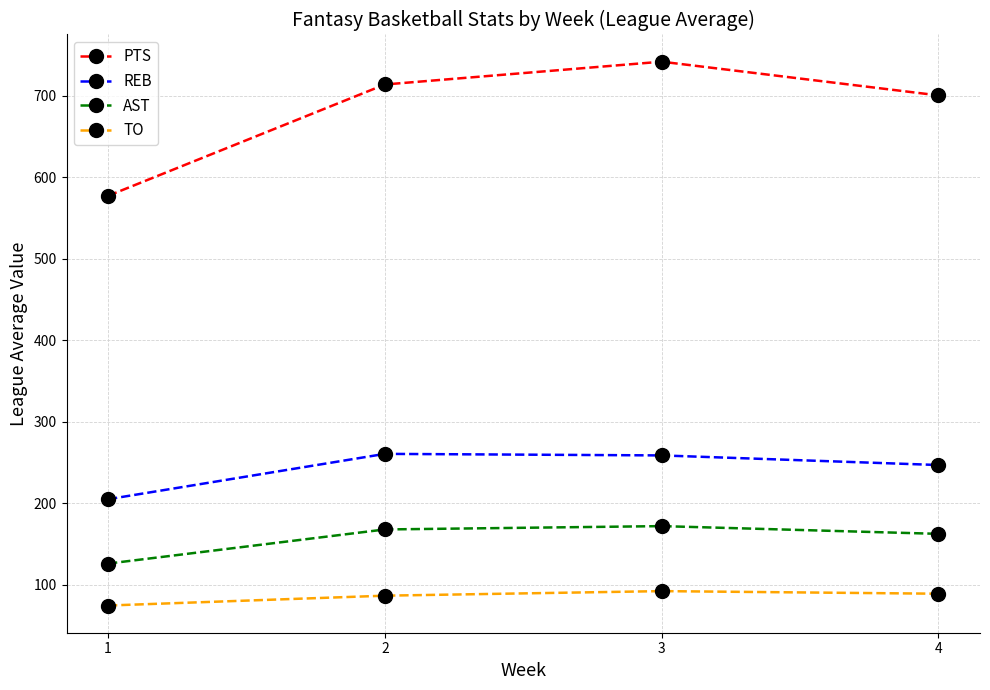

What is the smallest value displayed?

74.3